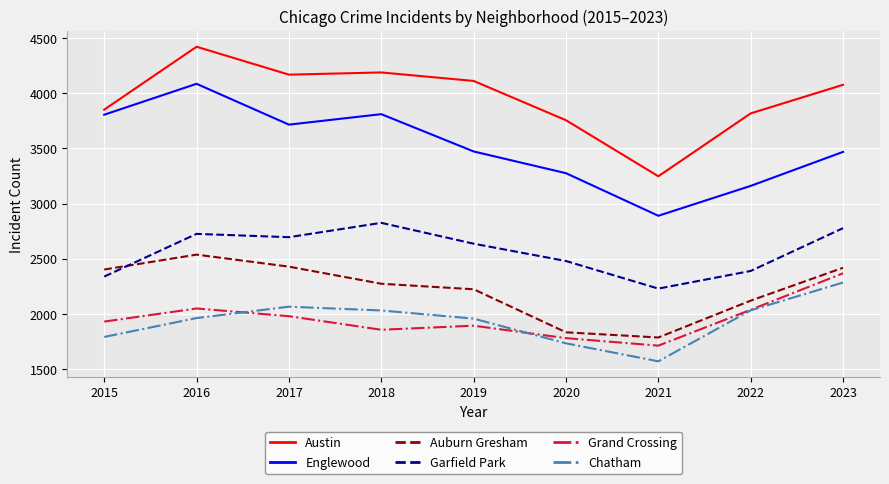

Is it true that Austin equals 5536 at 2023?

False